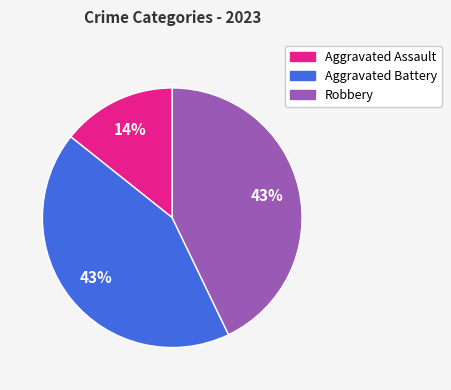

Which slice is the smallest?

Aggravated Assault